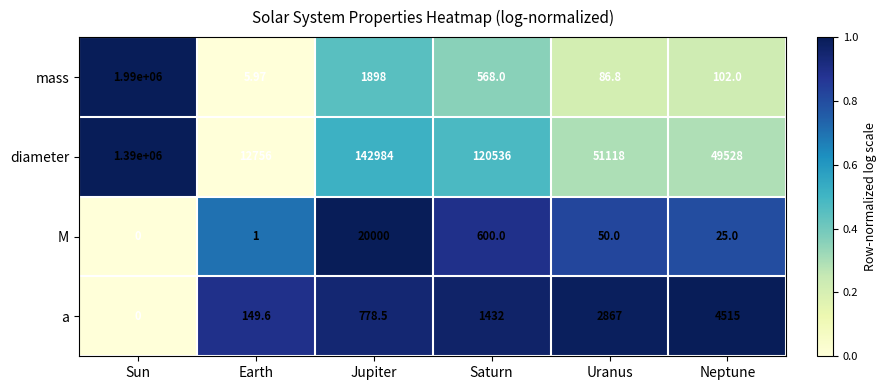

At which label does diameter reach its peak?

Sun